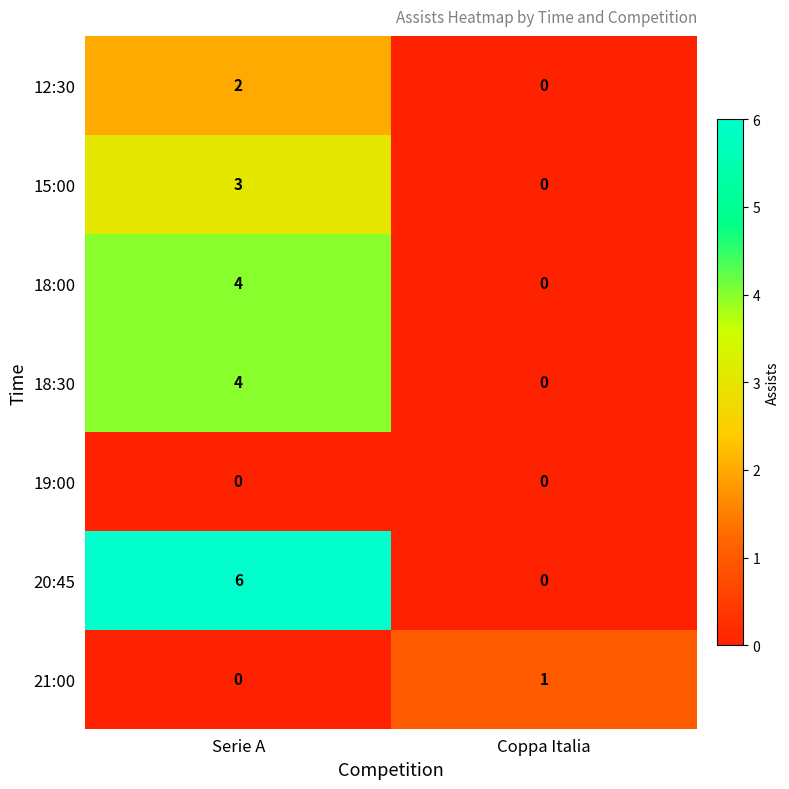

Rank the categories by 20:45 value from lowest to highest.

Coppa Italia, Serie A